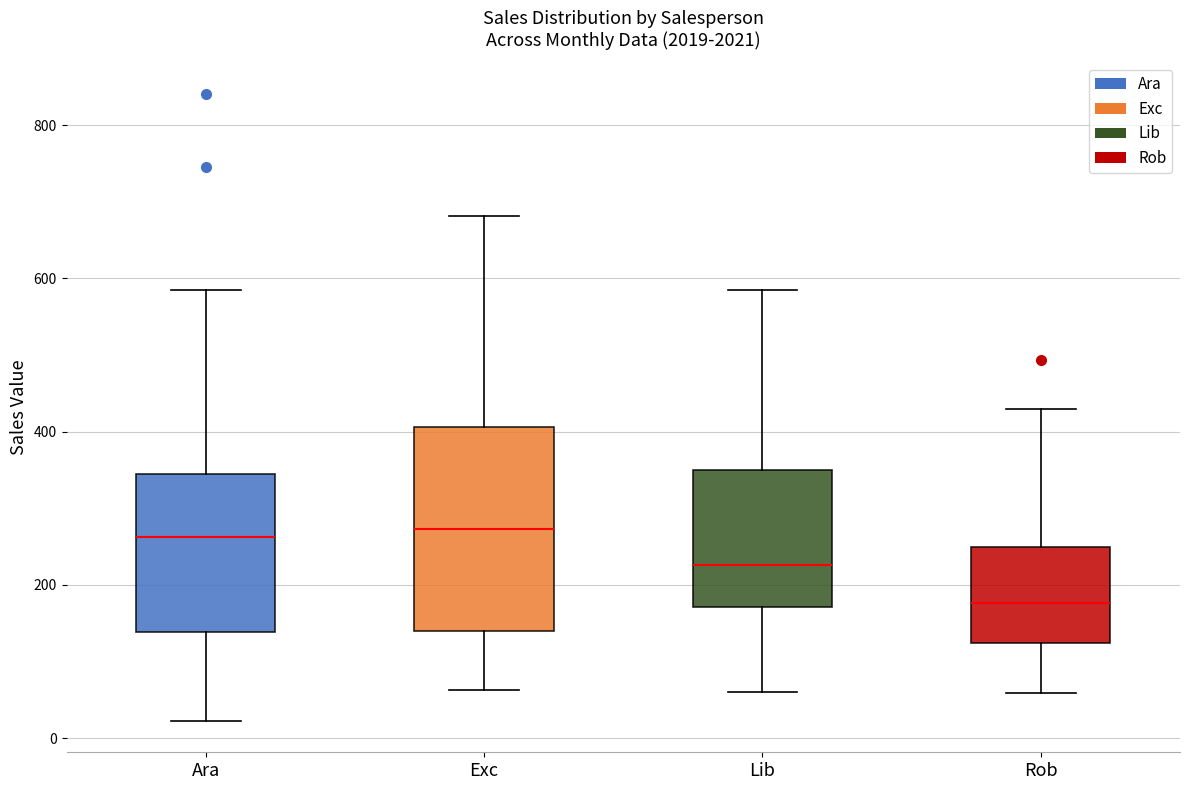

Reading left to right, transcribe this box plot: for each box, give where its median line is, the range the box spans, and where its two whiskers end, as read against the y-axis. The values are not printed on the chart, so give them approximately, as read against the axis.

Ara: median 260, box 140 to 340, whiskers 20 to 580
Exc: median 280, box 140 to 400, whiskers 60 to 680
Lib: median 220, box 180 to 340, whiskers 60 to 580
Rob: median 180, box 120 to 240, whiskers 60 to 420